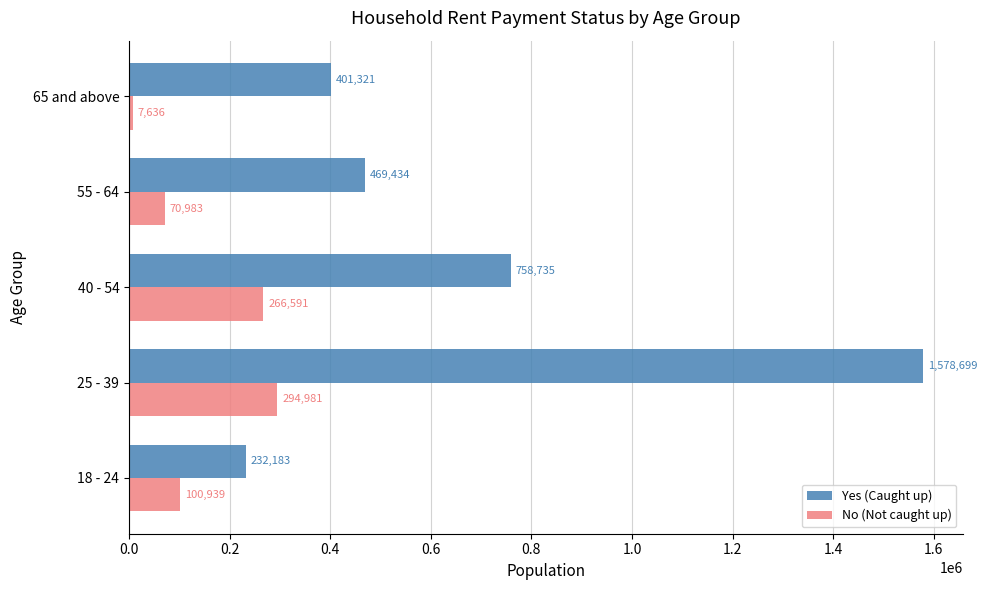

Which series changed the most between 40 - 54 and 55 - 64?

Yes (Caught up)